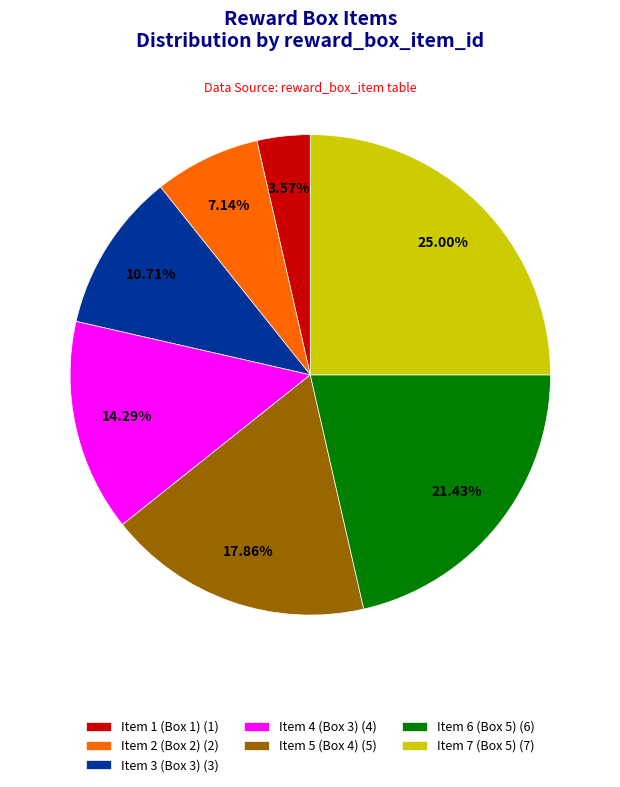

What is the ratio of the value at Item 4 (Box 3) to the value at Item 7 (Box 5)?

0.6